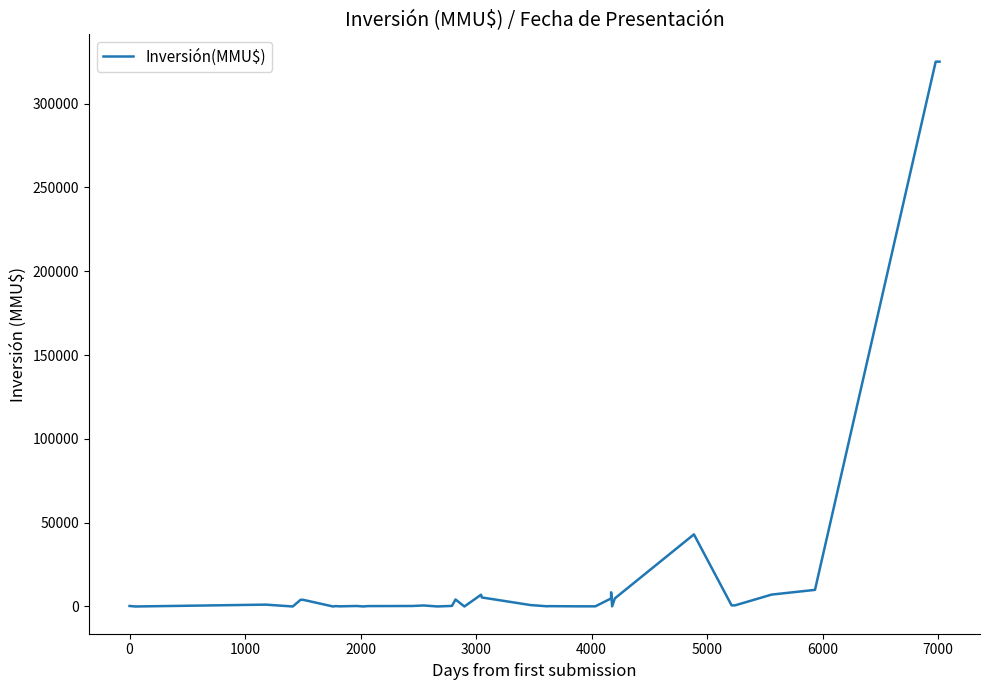

Where is the first local maximum?

1000